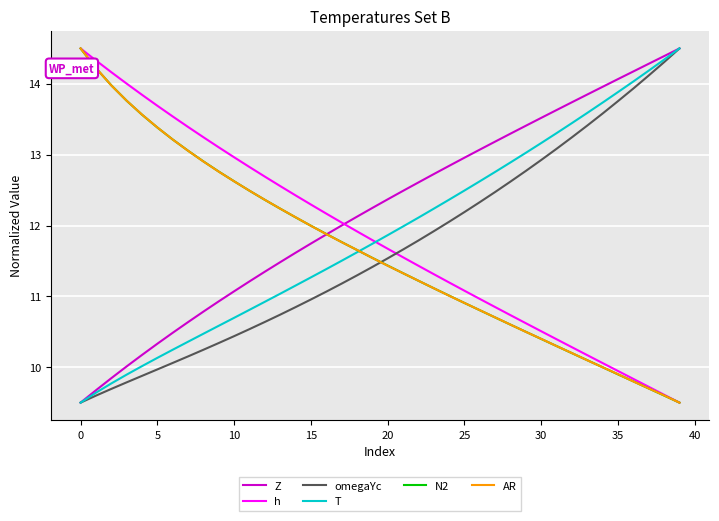

What is the highest value of the N2 series?

14.5